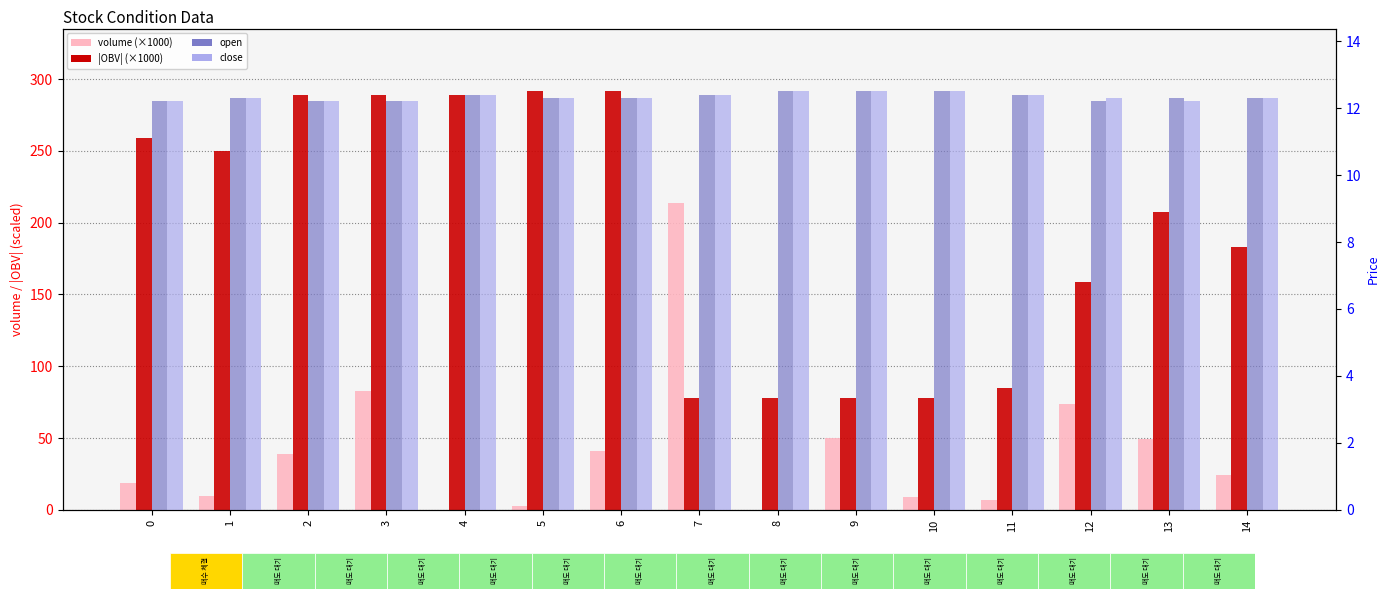

How many groups of bars are there?

15